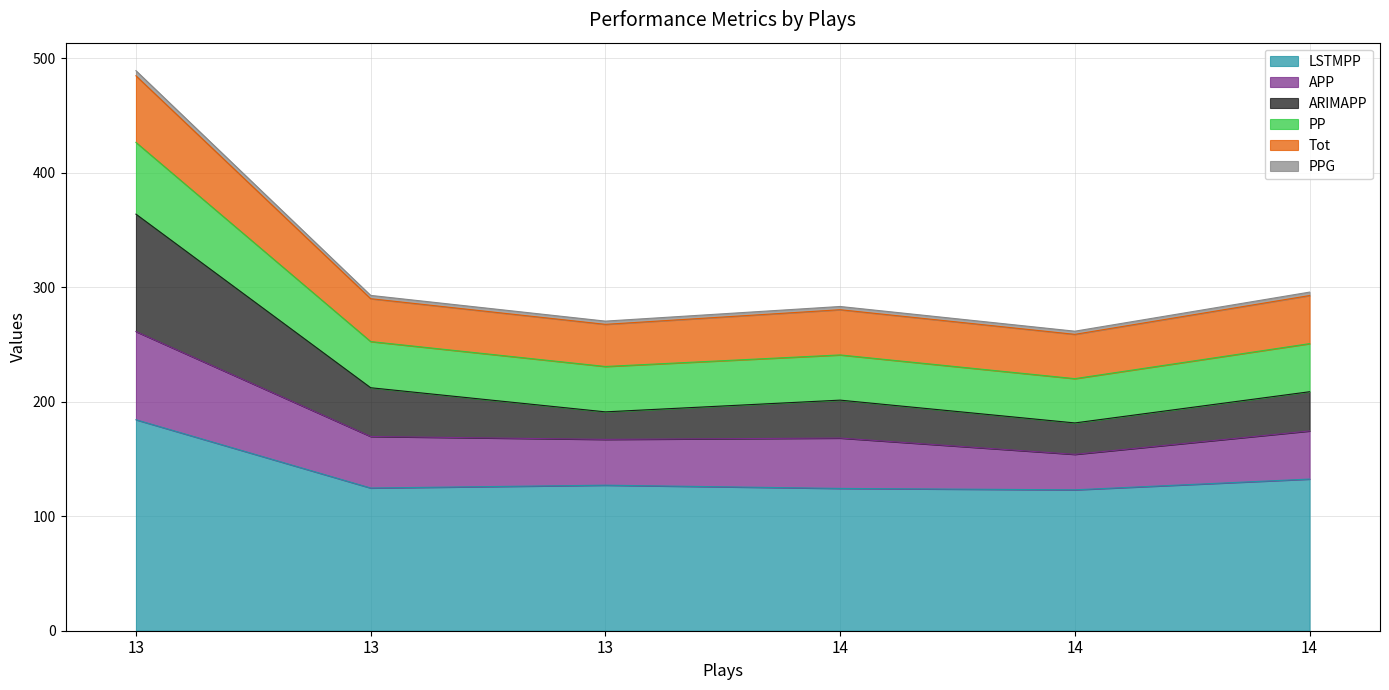

Does the chart have visible grid lines?

Yes